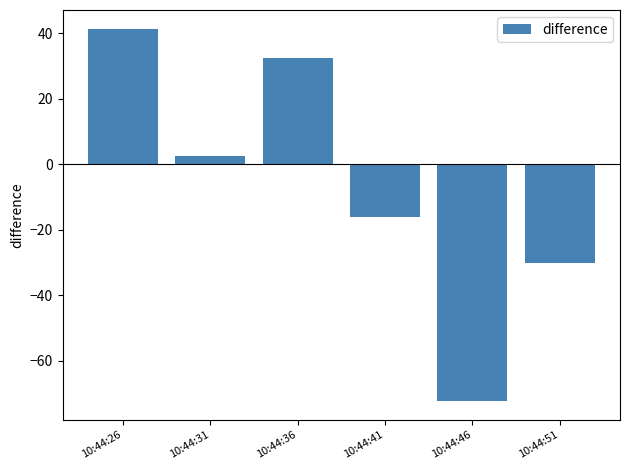

What is the value of the 6th bar from the left?

-30.3